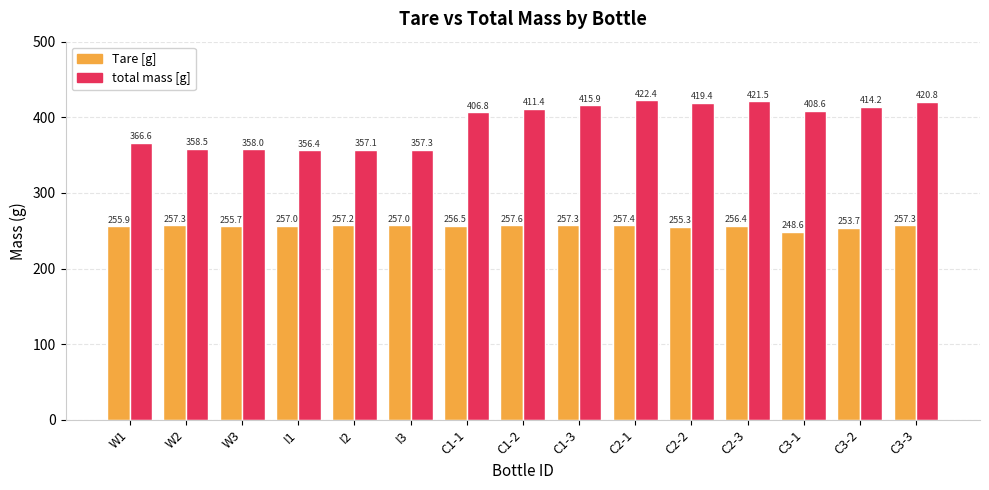

Is it true that Tare [g] equals 417.2 at C2-3?

False